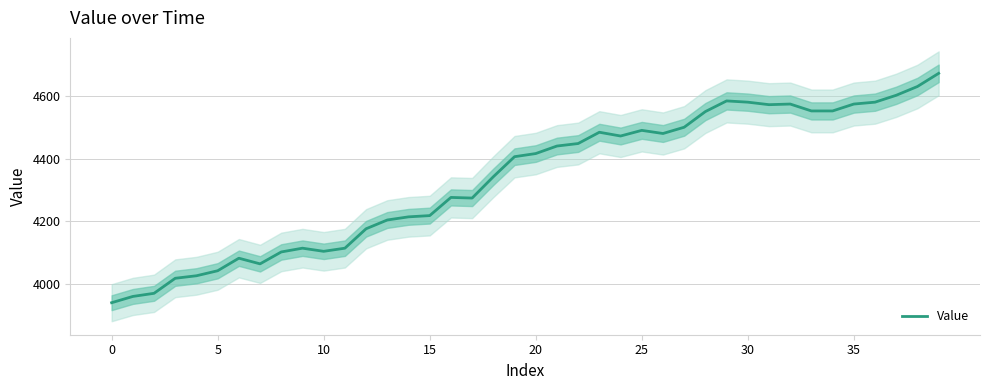

Does the chart display data point markers on the line(s)?

No